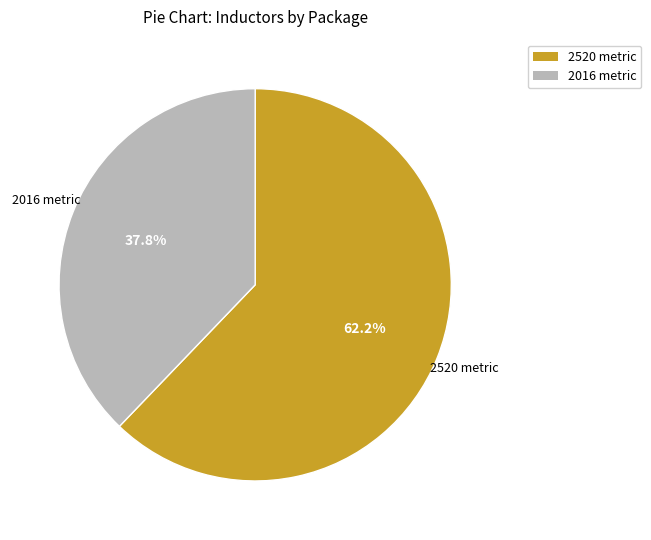

Which slice is the smallest?

2016 metric